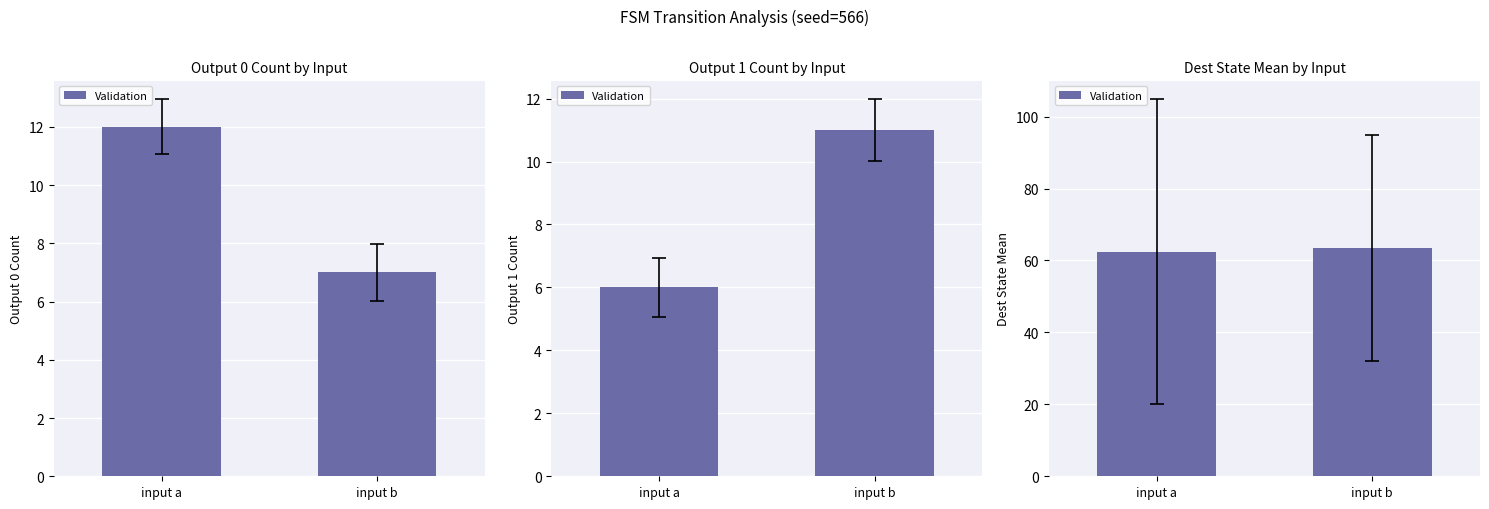

Are the bars grouped side by side (vs. stacked)?

No